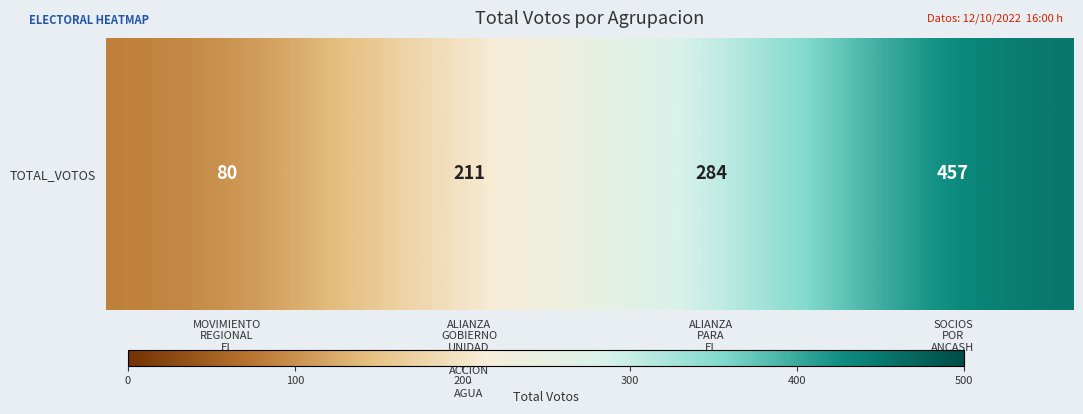

Count the values in the range 211 to 457.

3